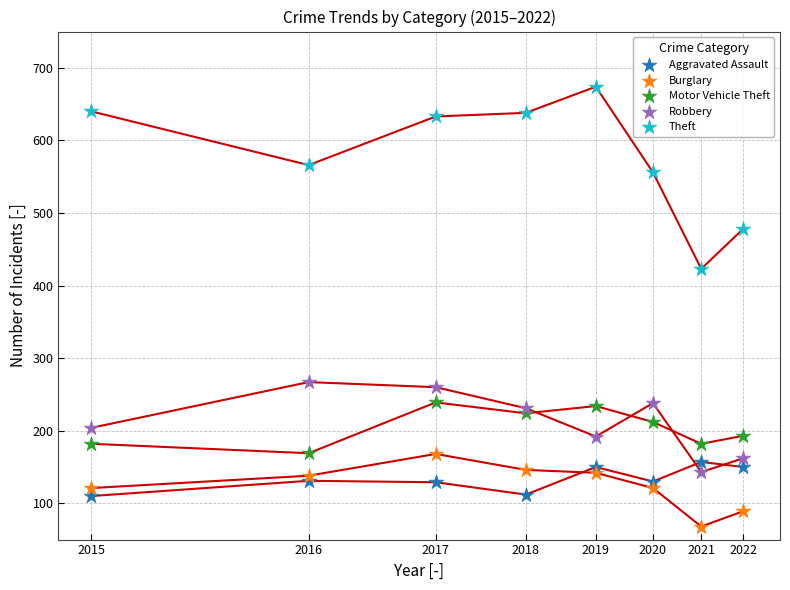

Which series reaches the minimum Y coordinate?

Burglary